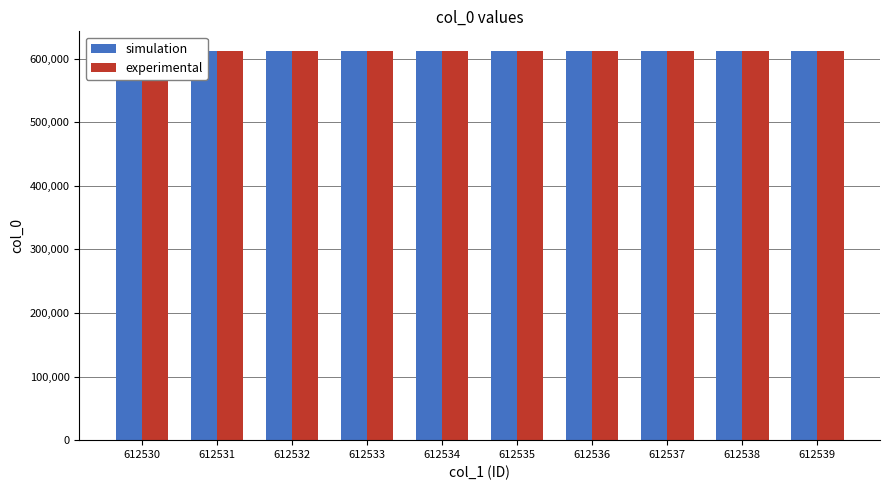

How many data points in experimental are above 612536?

4